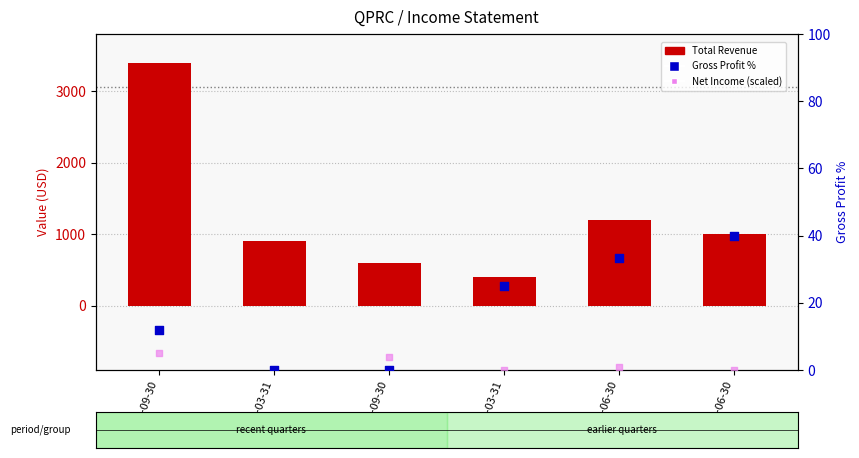

Which series contains the lowest Y value?

Net Income (scaled)